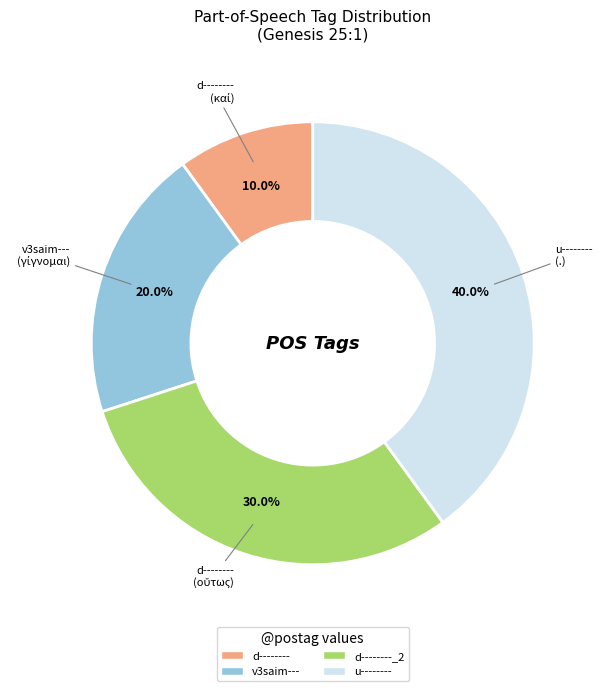

Is there any slice that represents more than half of the pie?

No